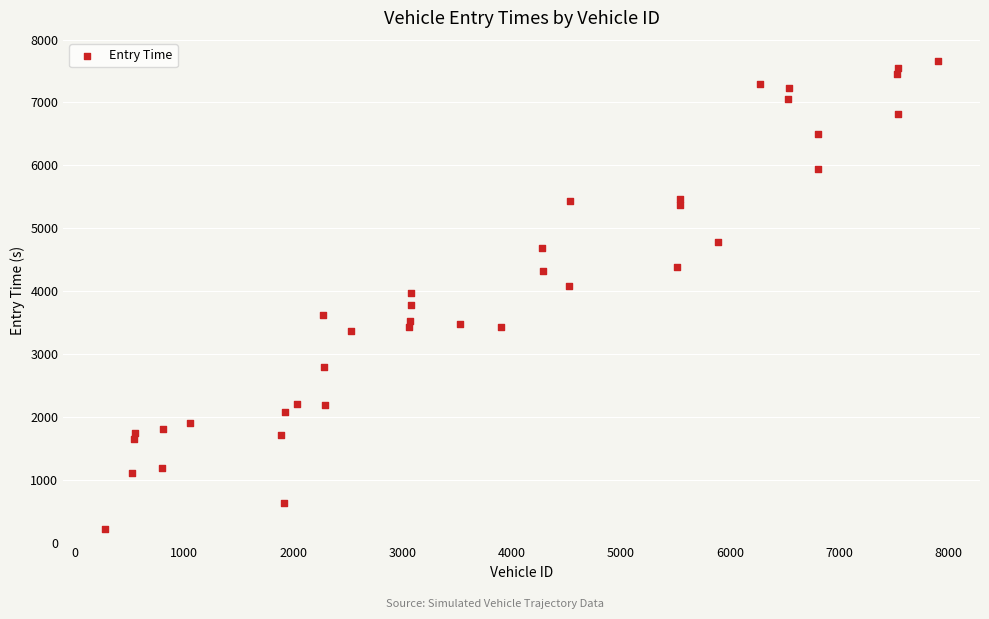

What is the range of X values (max minus min)?

7630.0